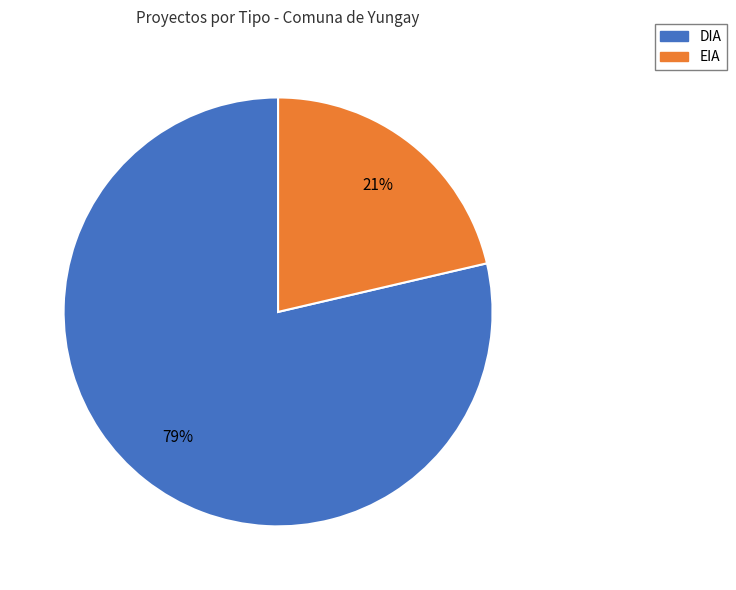

To the nearest percent, what percentage of the pie is DIA?

79%